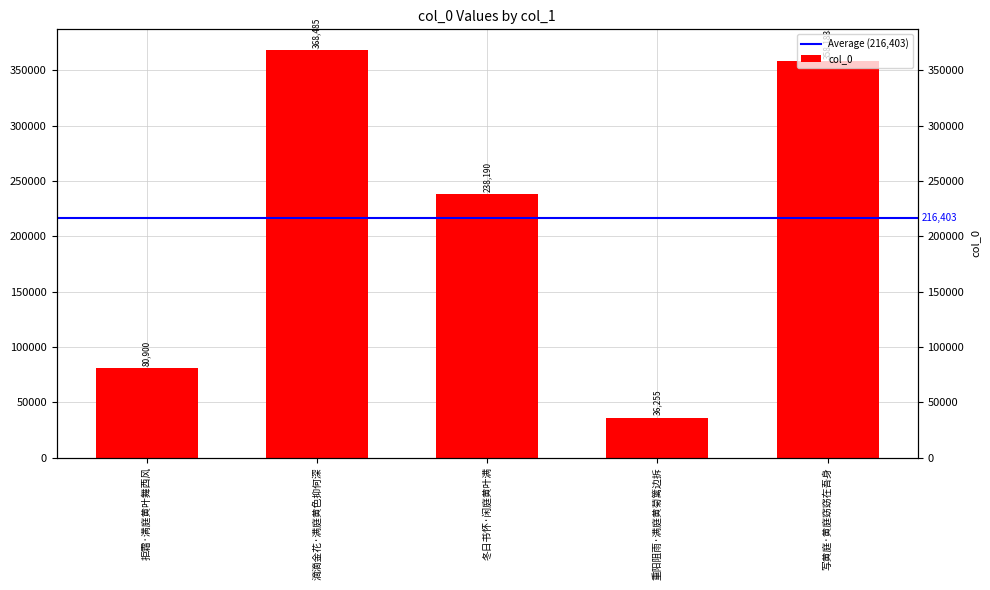

Rank the categories by value from highest to lowest.

滴滴金花·满庭黄色抑何深, 写黄庭·黄庭窈窈在吾身, 冬日书怀·闲庭黄叶满, 拒霜·满庭黄叶舞西风, 重阳阻雨·满庭黄菊篱边拆